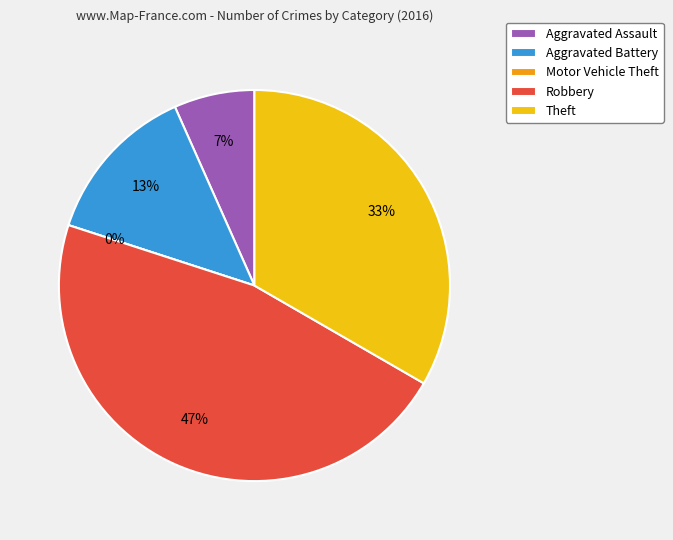

Count the number of slices in the pie.

5